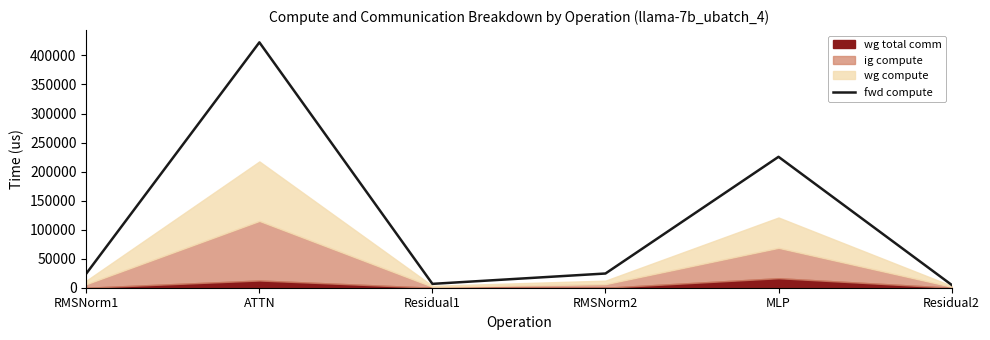

What is the approximate value at RMSNorm1?

24479.8